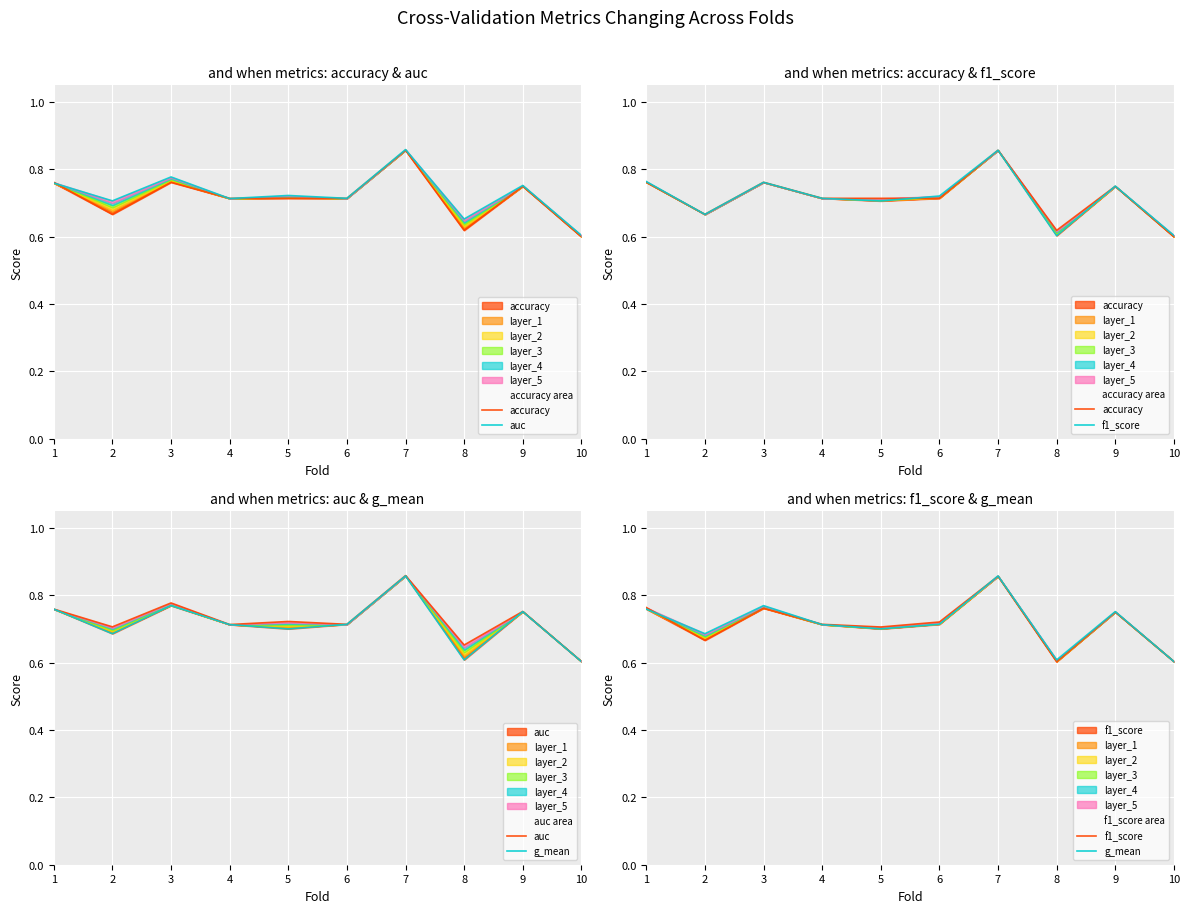

Rank the categories by accuracy value from lowest to highest.

10, 8, 2, 4, 5, 6, 9, 1, 3, 7